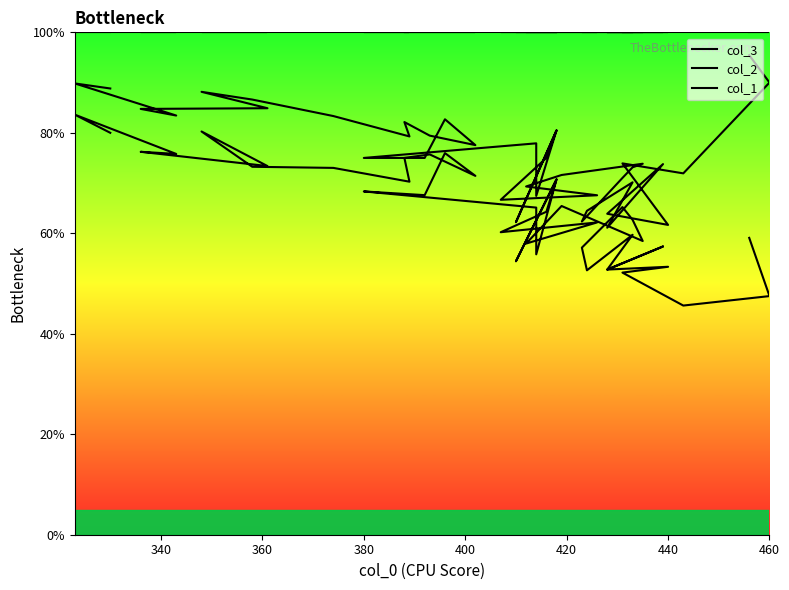

What is the highest value of the col_2 series?

95.5